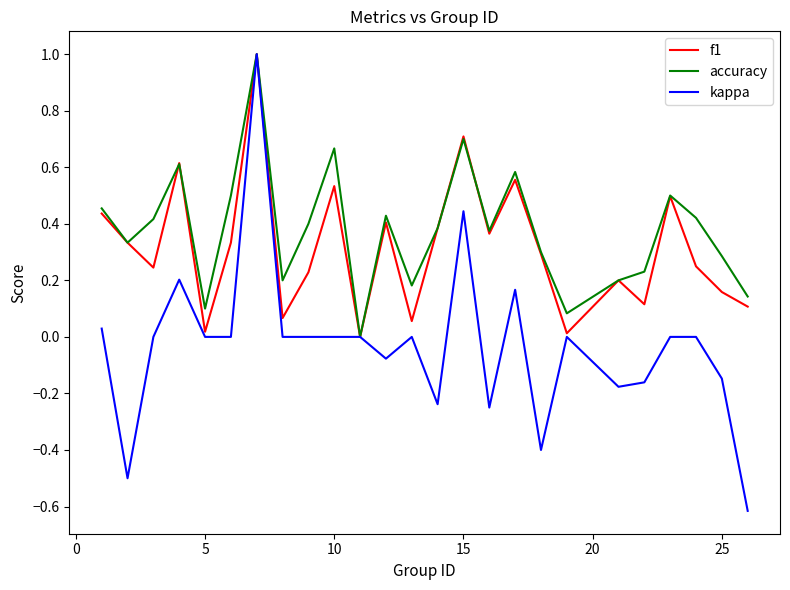

Rank the series by their average value, from highest to lowest.

accuracy, f1, kappa